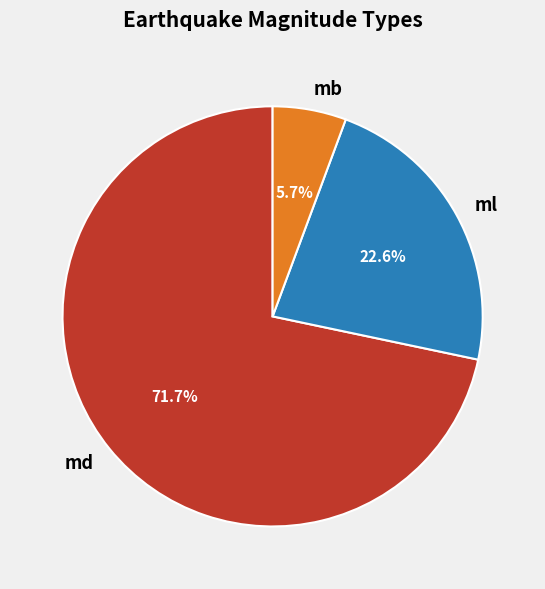

To the nearest percent, what percentage of the pie is mb?

6%